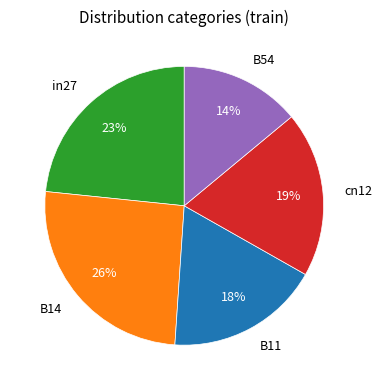

What is the smallest slice in the pie chart?

B54